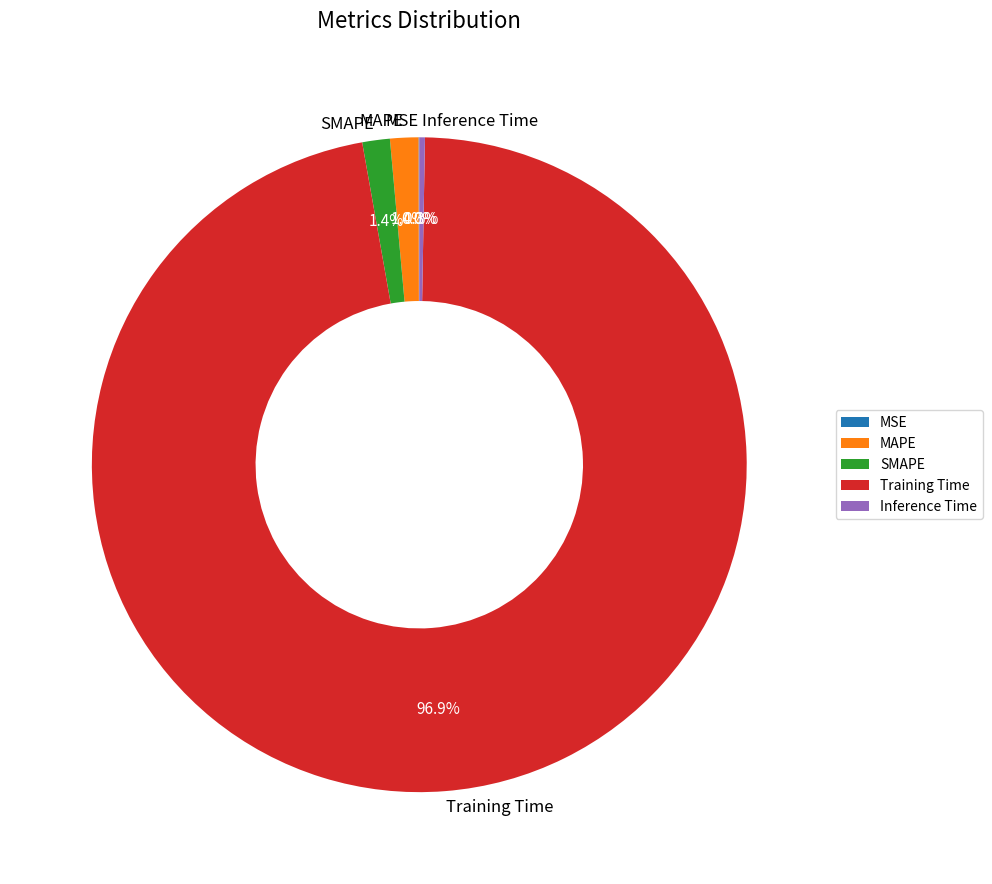

Which category accounts for the majority?

Training Time